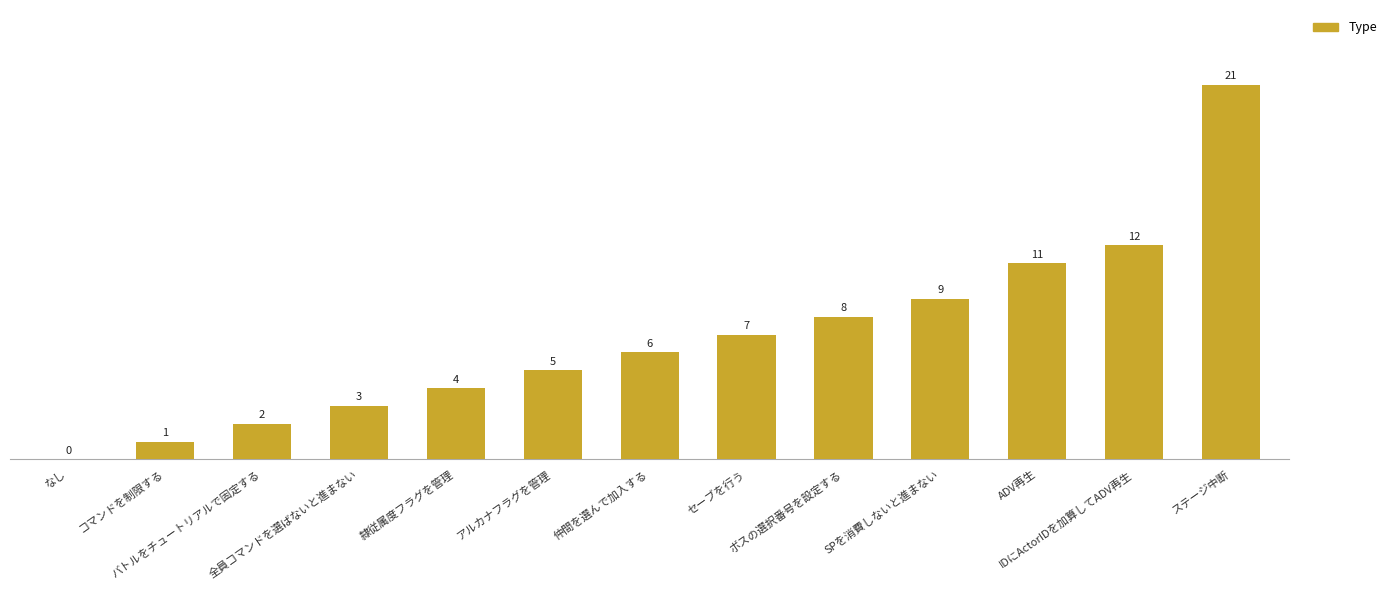

What is the maximum value shown in the chart?

21